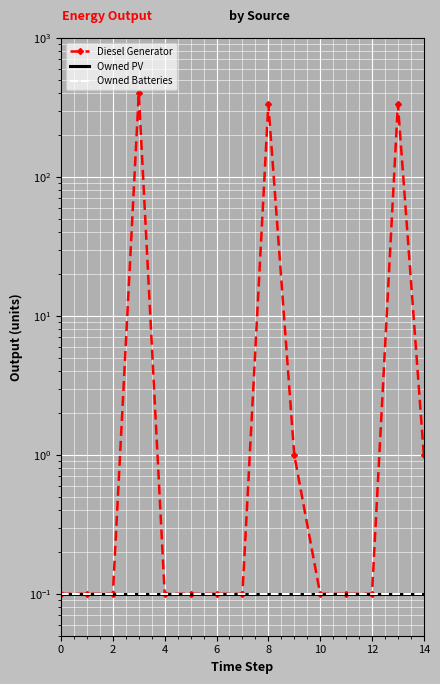

The value of Owned PV at 14 is 0.0. True or false?

False